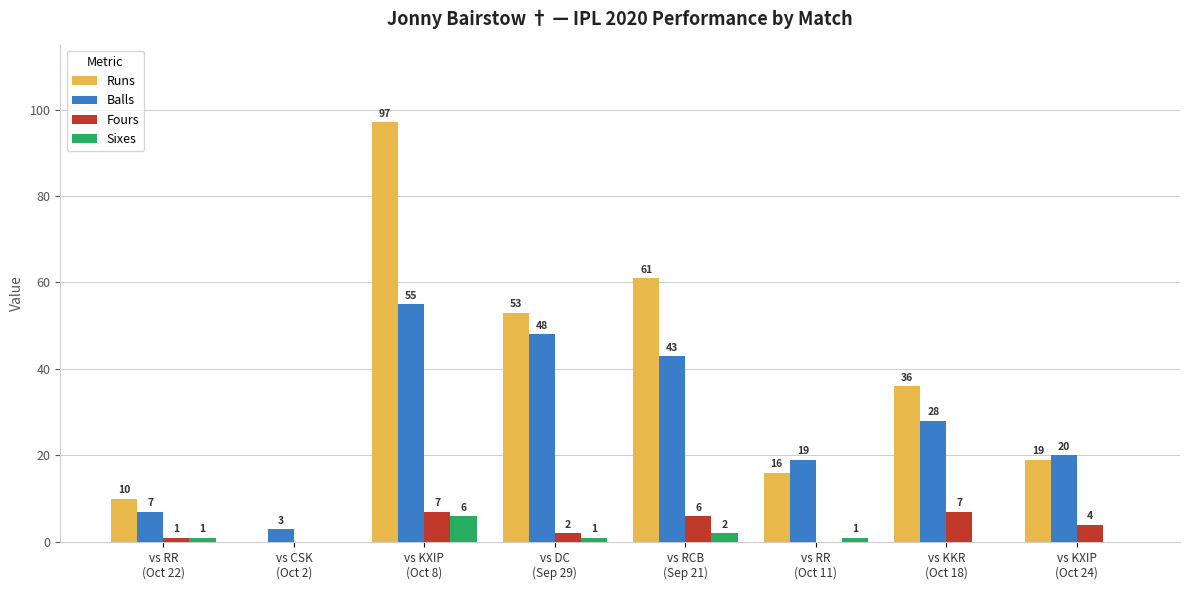

How many Fours values are between 1 and 7?

6